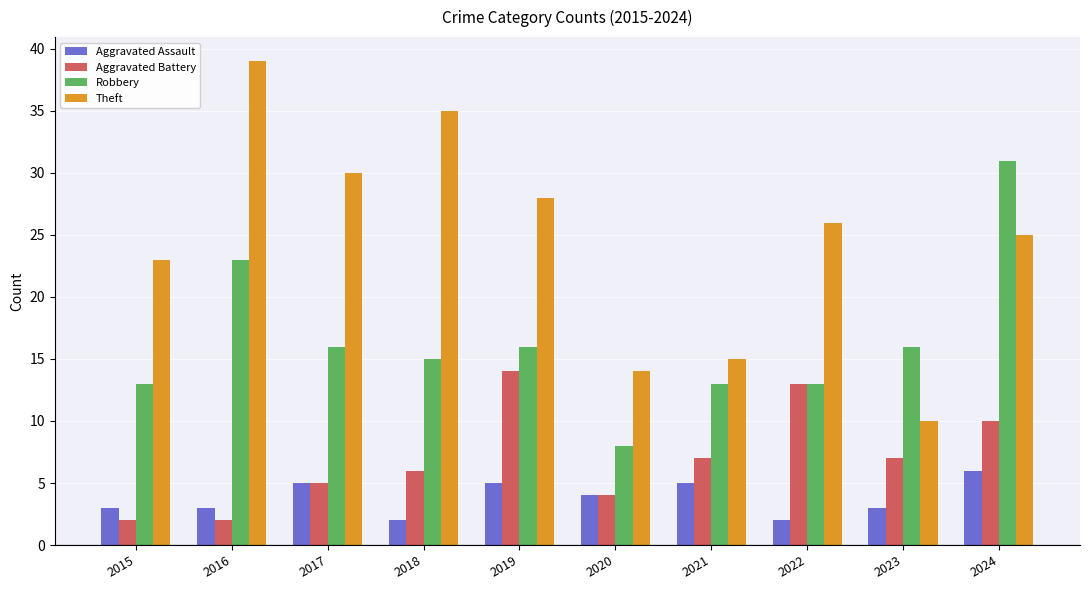

What is the value of the Aggravated Assault bar at the 2nd from the left?

3